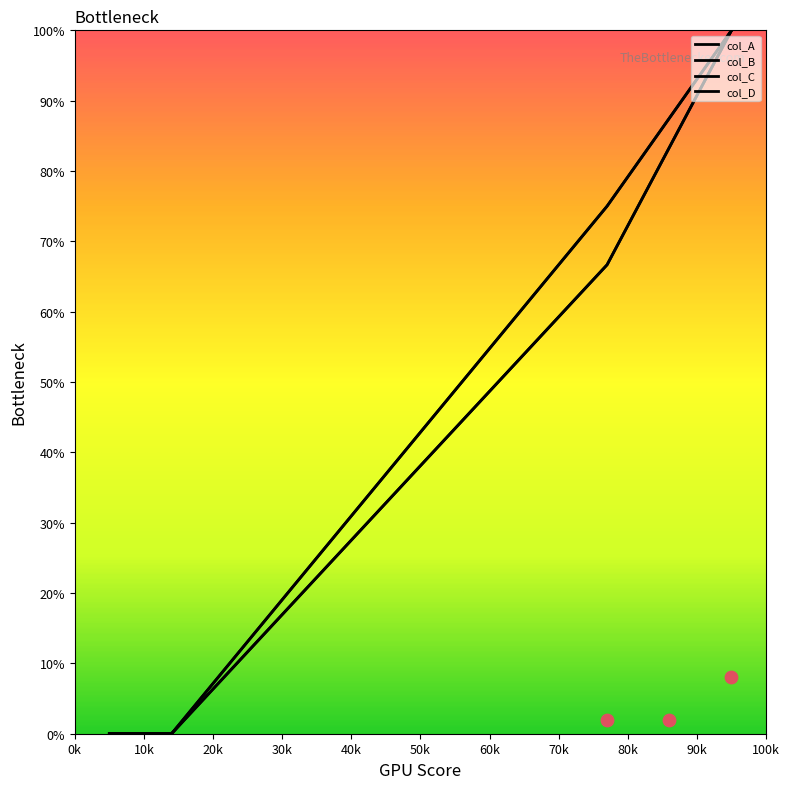

What are all the series names shown in the legend?

col_A, col_B, col_C, col_D